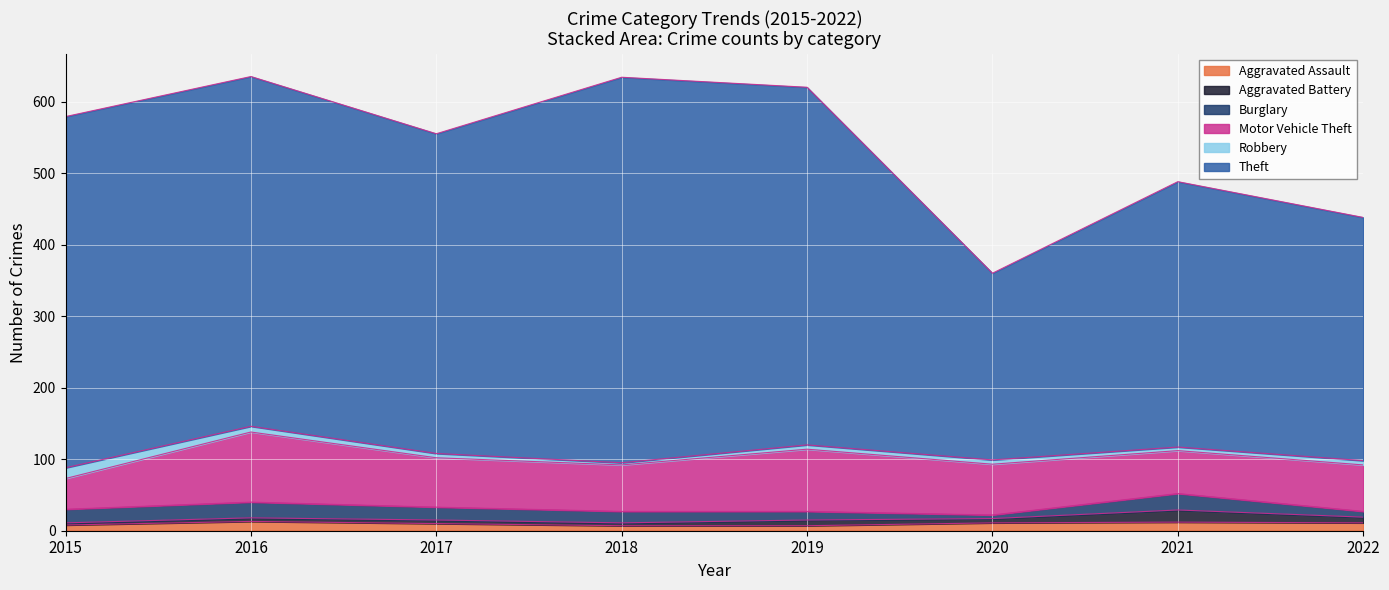

What is the approximate value of Theft at 2021?

371